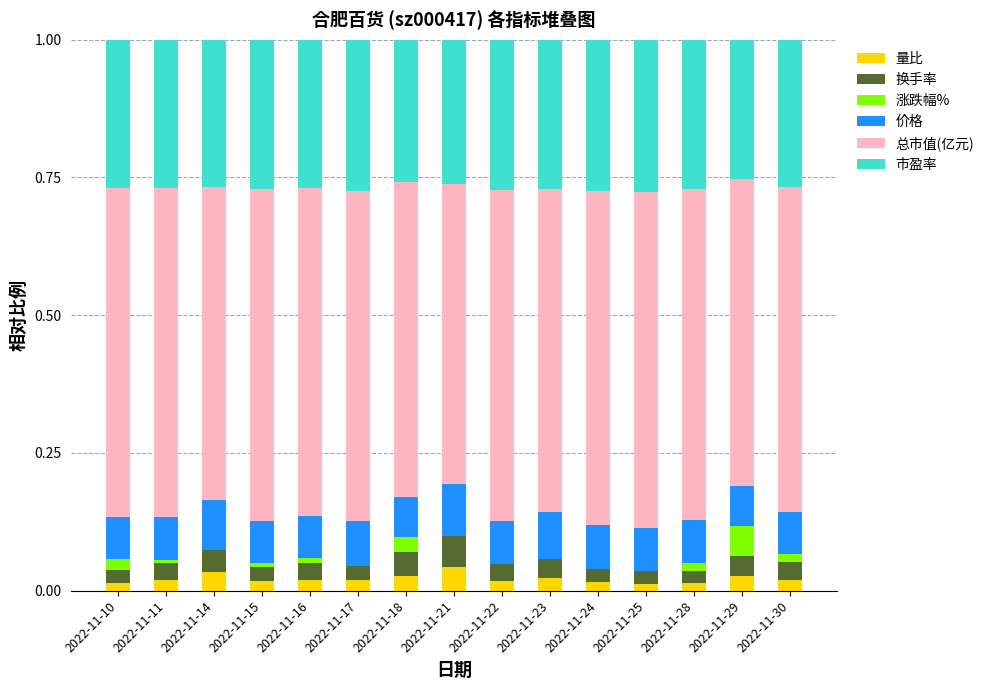

Are the bars horizontal?

No